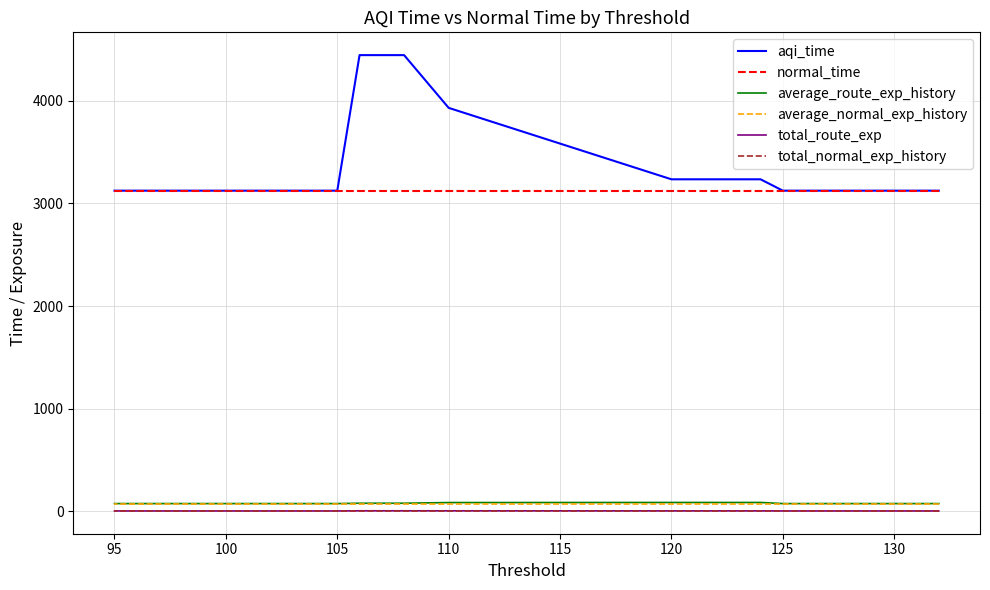

The average_route_exp_history series shows 74.7 at 115. True or false?

True